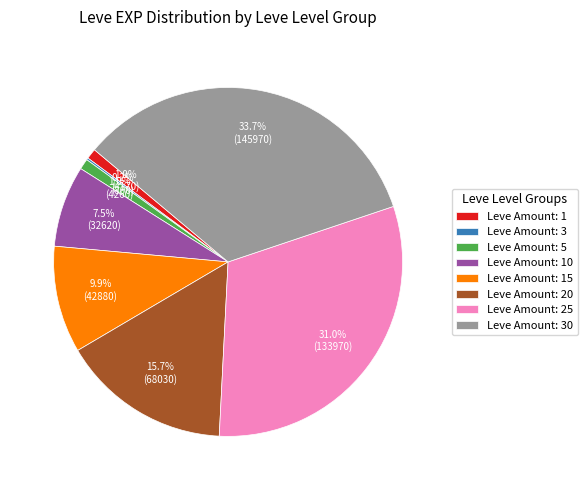

Between Leve Amount: 1 and Leve Amount: 15, which is larger?

Leve Amount: 15